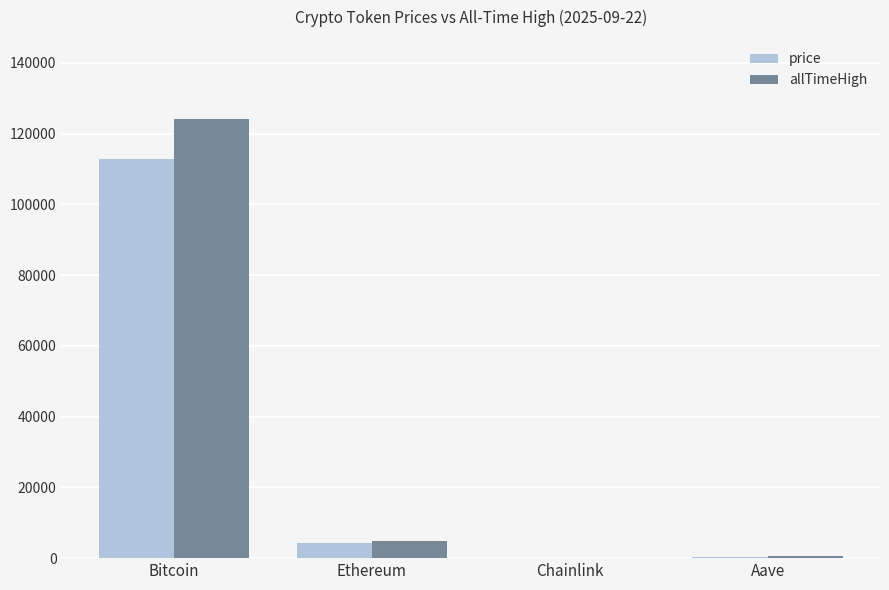

The value of allTimeHigh at Ethereum is 4946.1. True or false?

True